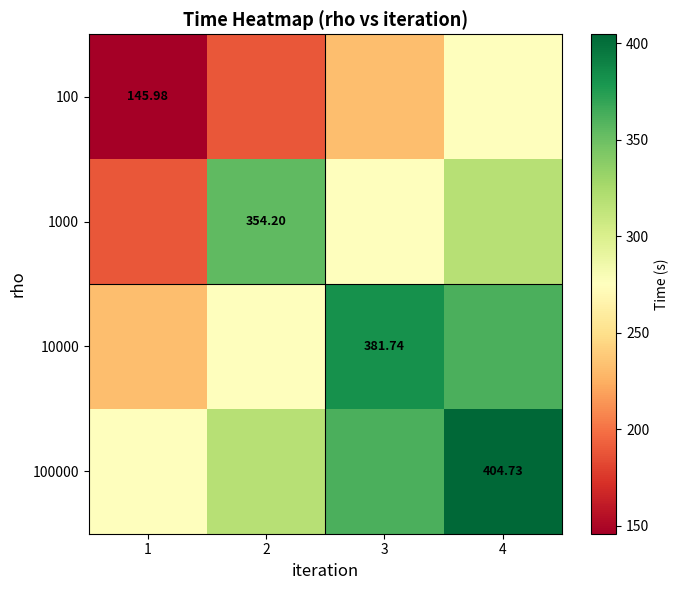

How many categories are shown in the chart?

4